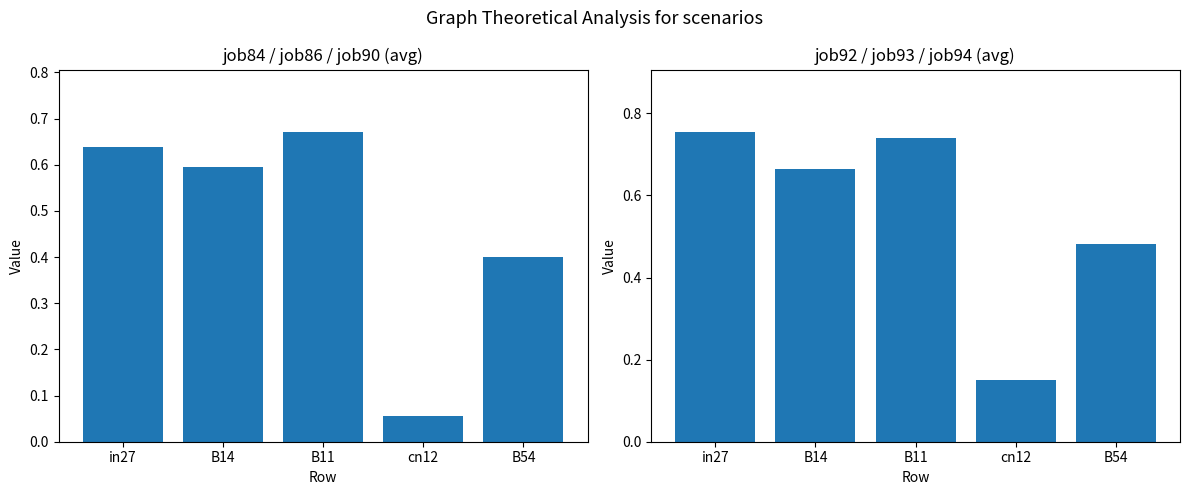

Count the avg_job92_job93_job94 values in the range 0 to 1.

5